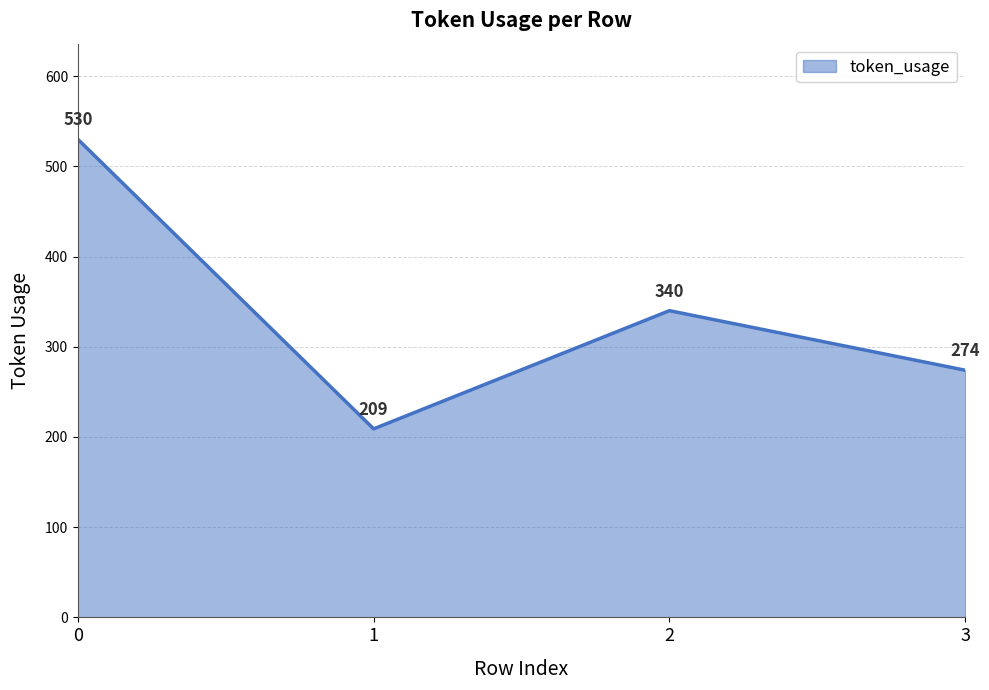

List the labels in order of value, largest first.

0, 2, 3, 1